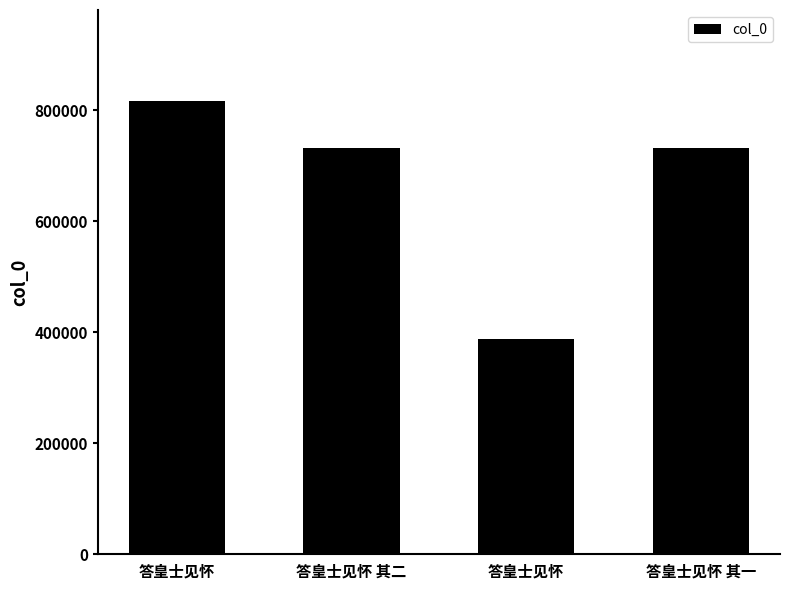

How many data points are less than 732283?

2